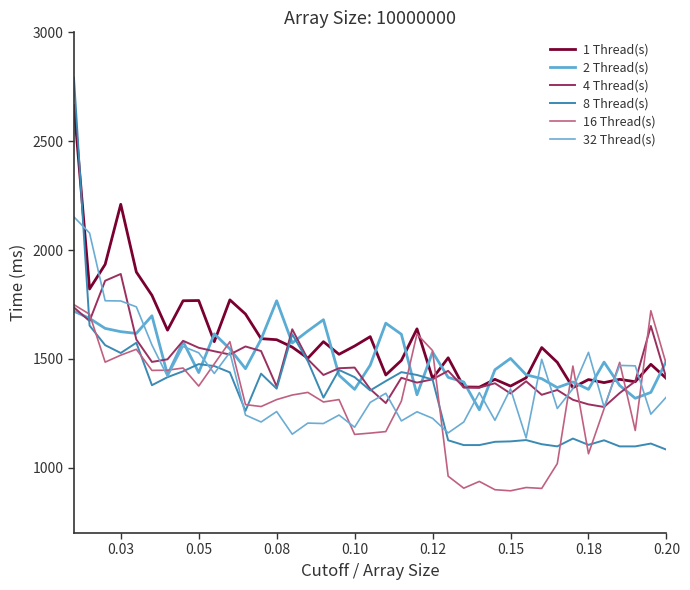

How many intersections are there between 16 Thread(s) and 4 Thread(s)?

10